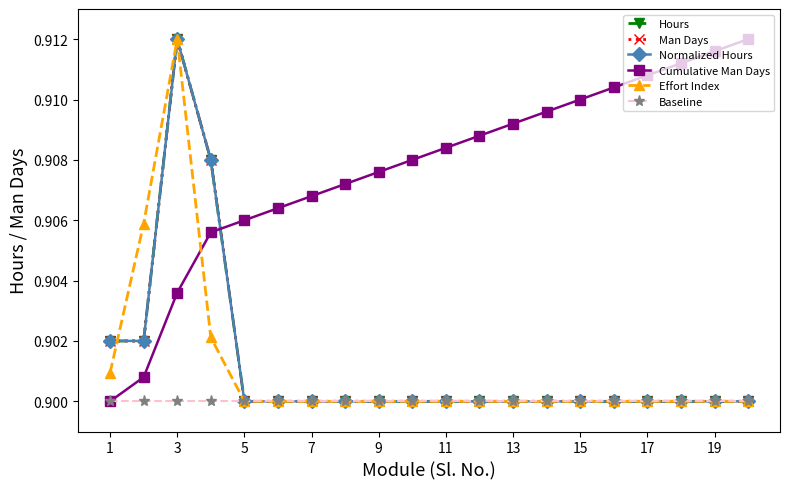

True or false: Hours and Cumulative Man Days intersect in this chart.

True